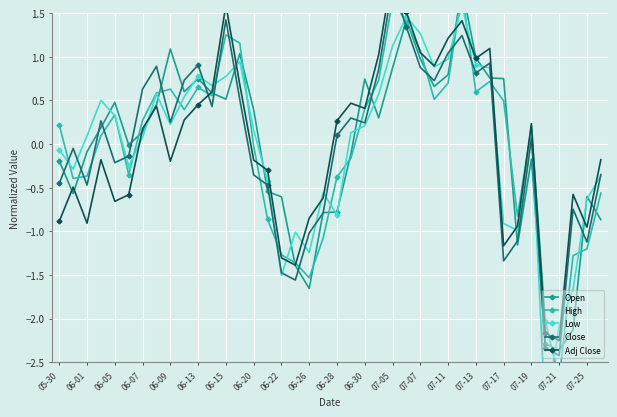

In Low, how many points are lower than both neighbors (excluding endpoints)?

10